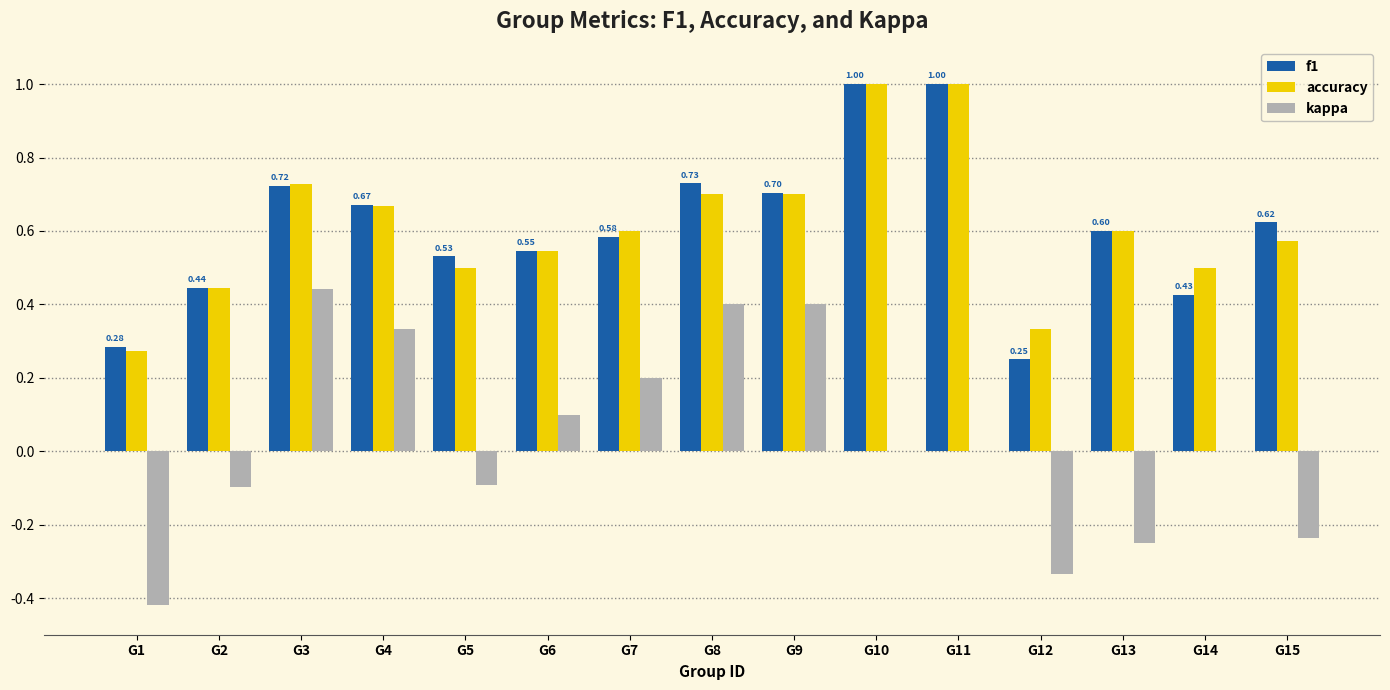

What is the maximum value shown in the chart?

1.0